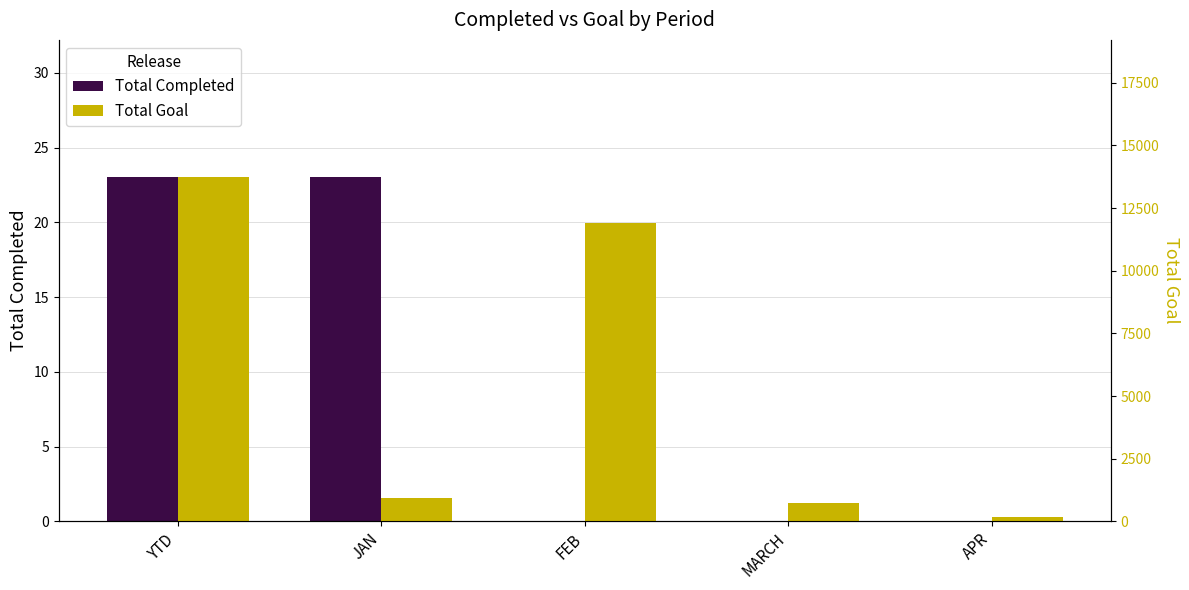

Reading left to right, extract all data points from this chart.

Total Completed: YTD=23	JAN=23	FEB=0	MARCH=0	APR=0
Total Goal: YTD=13721	JAN=921	FEB=11888	MARCH=753	APR=159